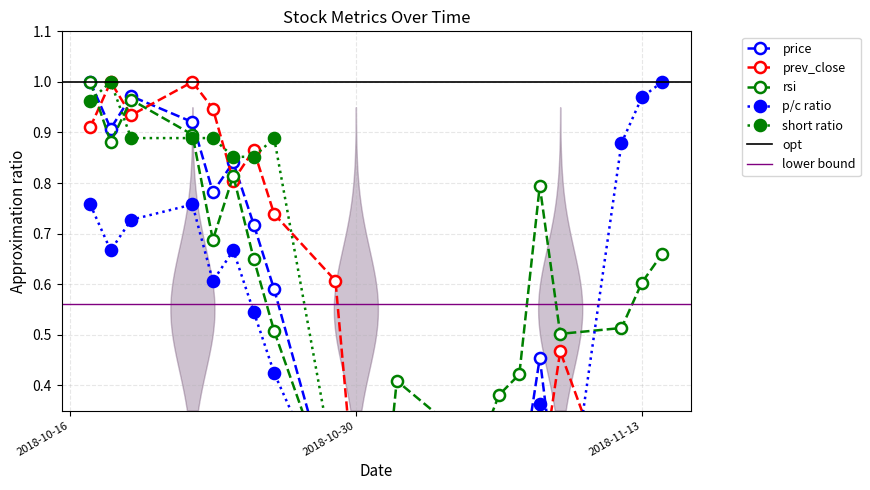

What is the average value of the short_ratio series?

0.4